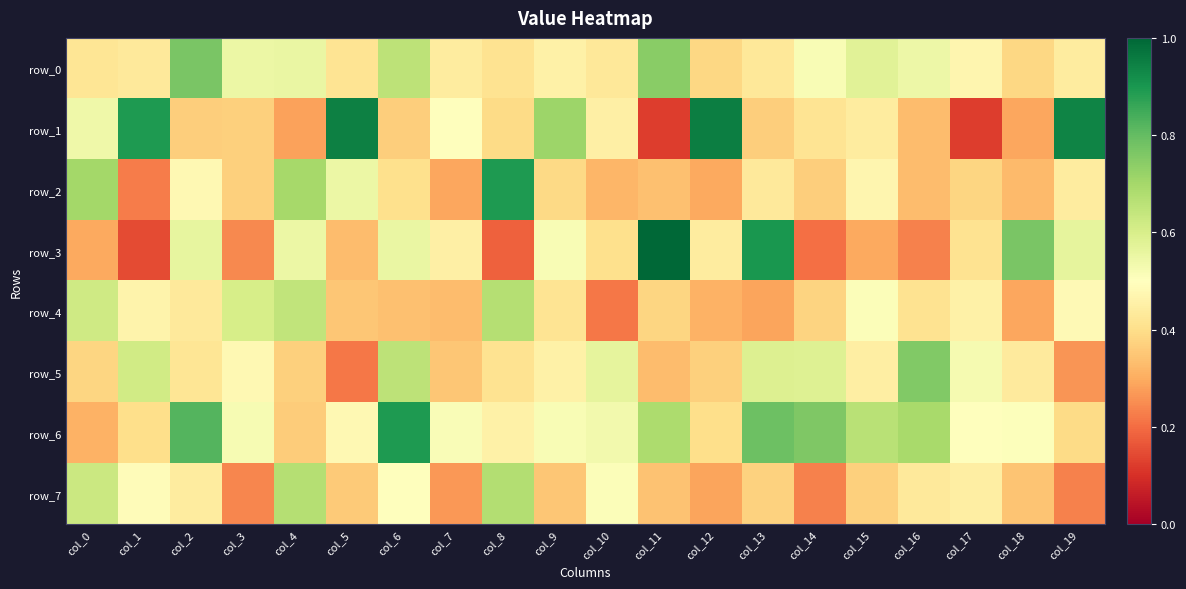

Which series has the largest total across all categories?

row_6